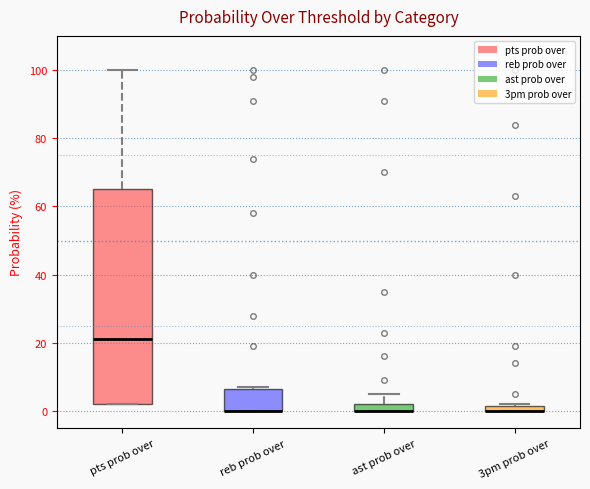

Where does the upper whisker of the box for pts prob over end on the y-axis? The values are not printed on the chart, so give them approximately, as read against the axis.

100